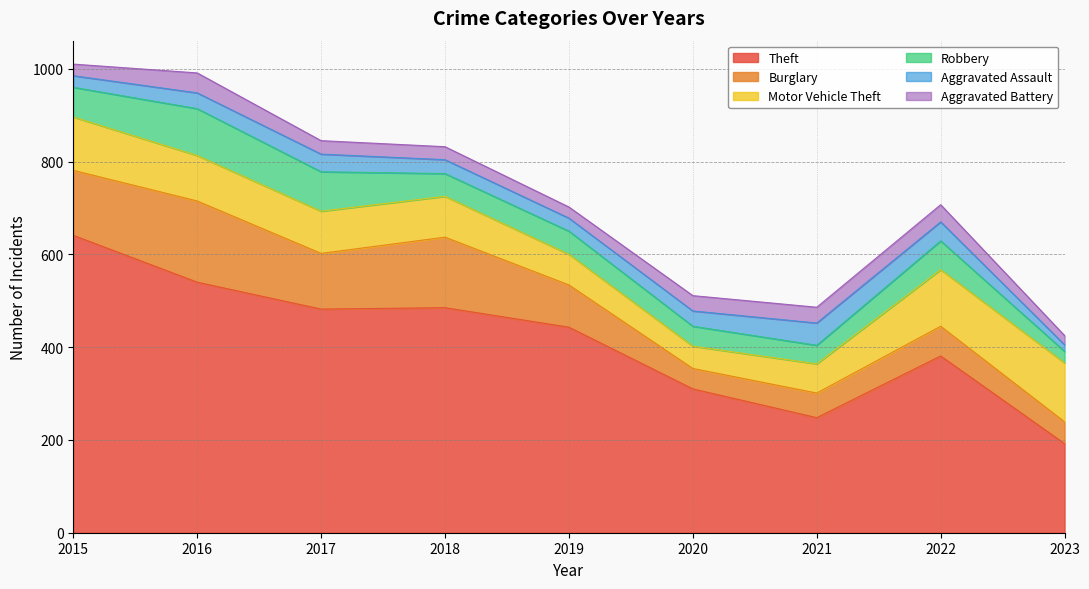

Rank the series by their maximum value, from highest to lowest.

Theft, Burglary, Motor Vehicle Theft, Robbery, Aggravated Assault, Aggravated Battery